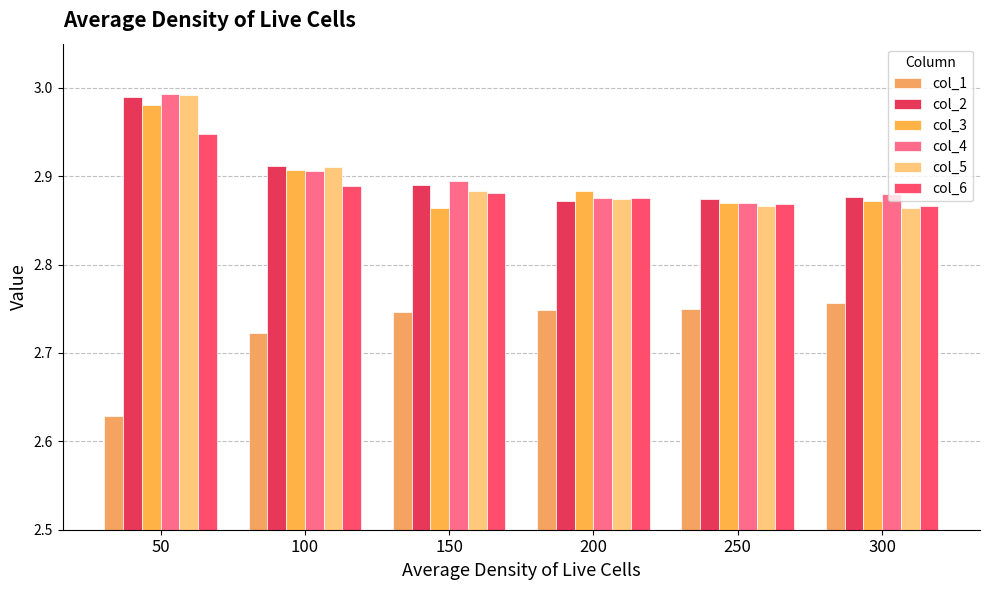

True or false: col_6 has a value of 2.9 at 150.

True